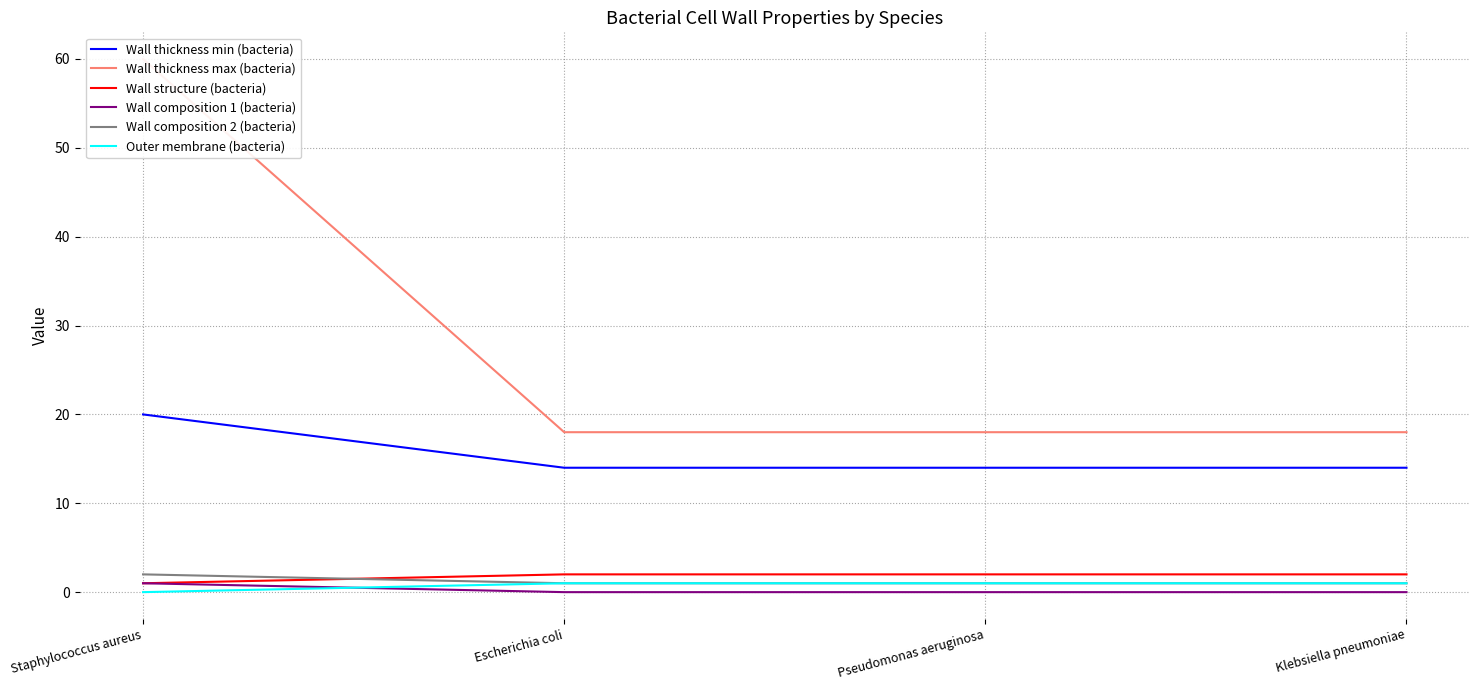

Is this an area chart (filled region under the line)?

No